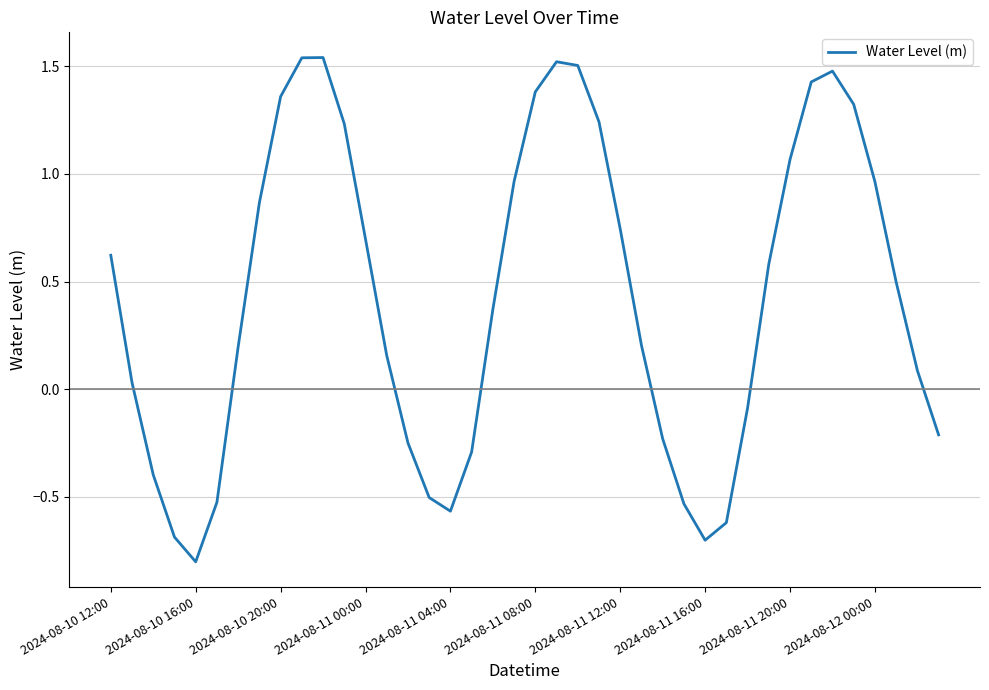

What is the difference between the maximum and minimum values?

2.3